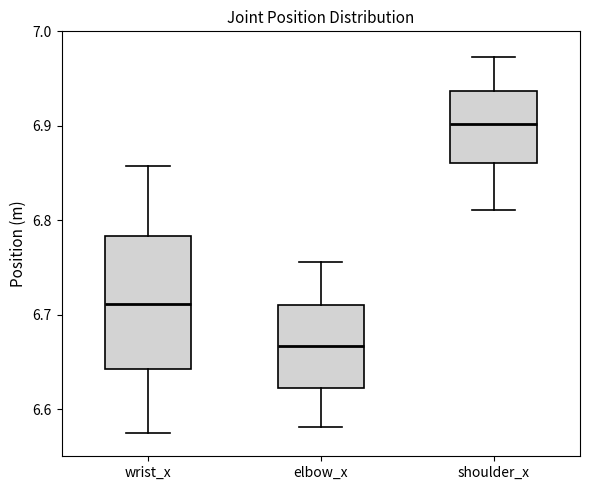

Which box is the tallest, from its lower edge to its upper edge?

wrist_x